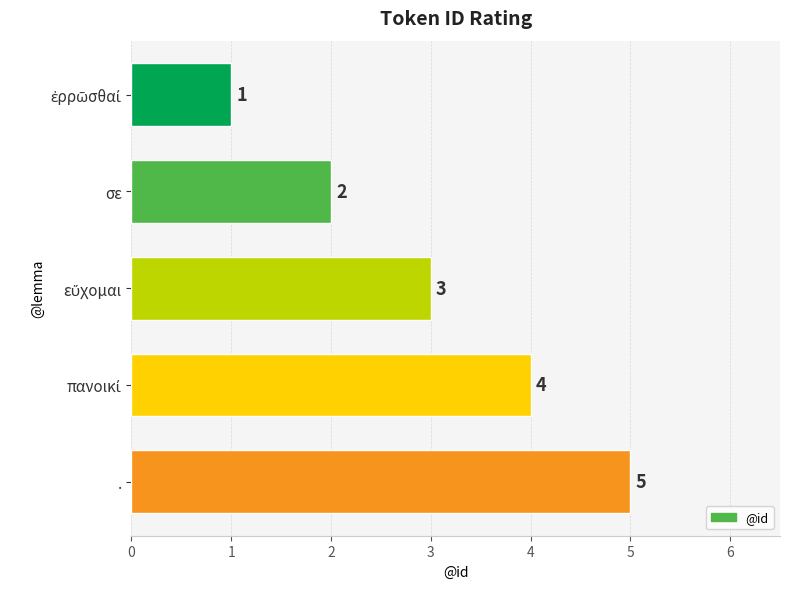

How many bars are there in total?

5